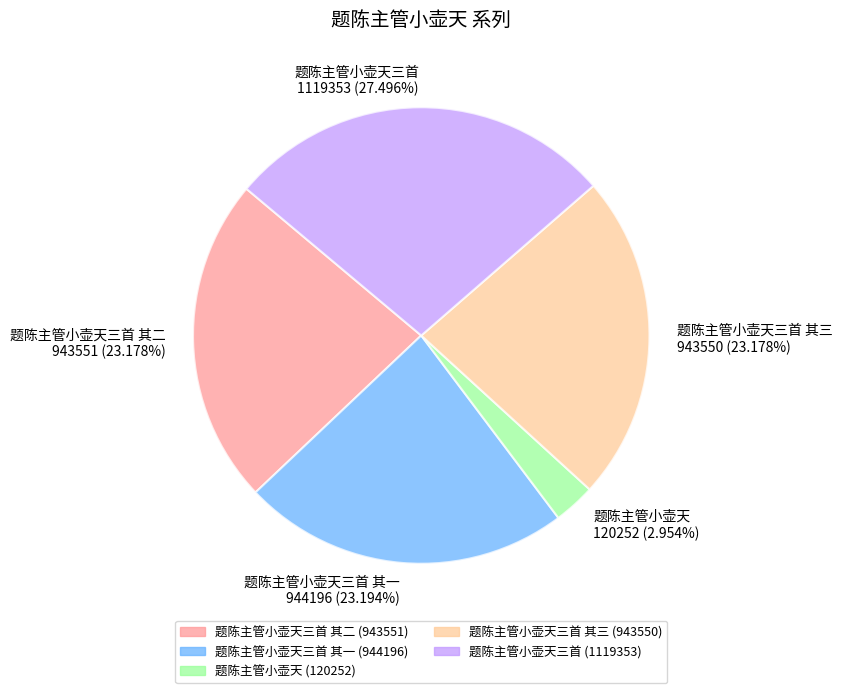

Count the number of slices in the pie.

5